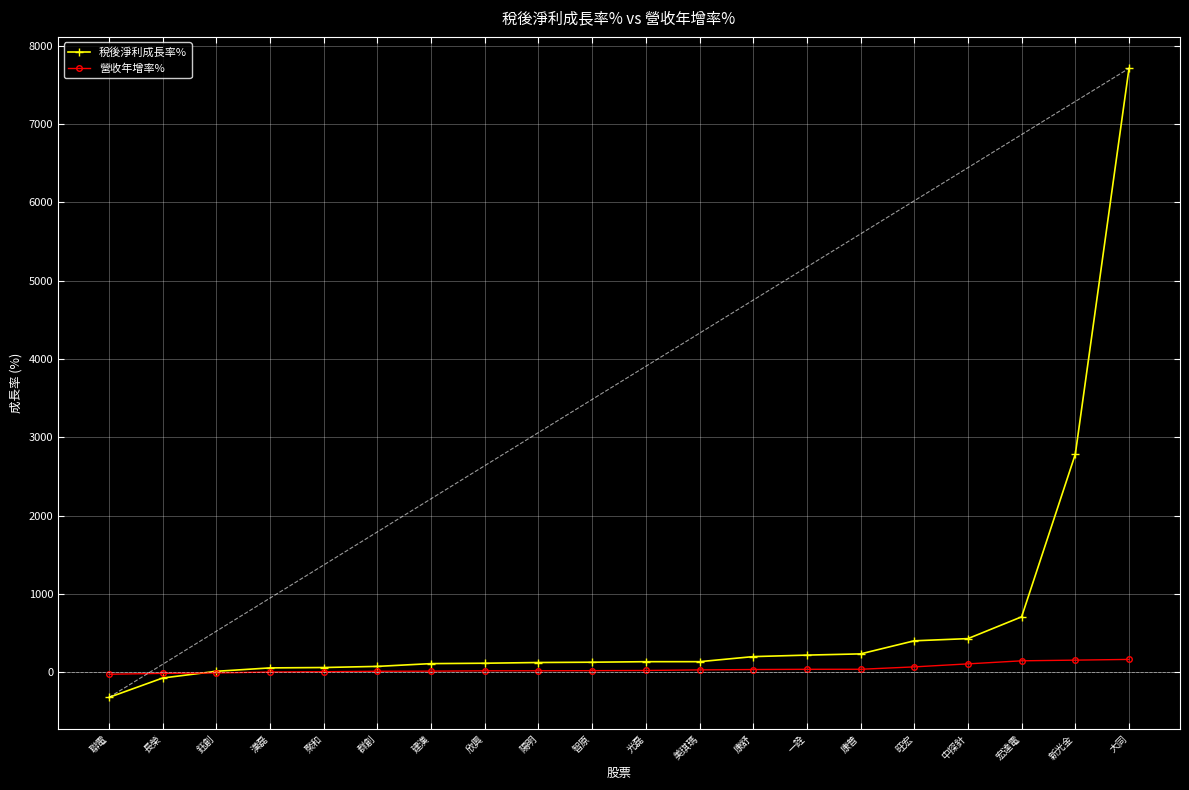

Is it true that 營收年增率% equals 5.1 at 欣興?

False